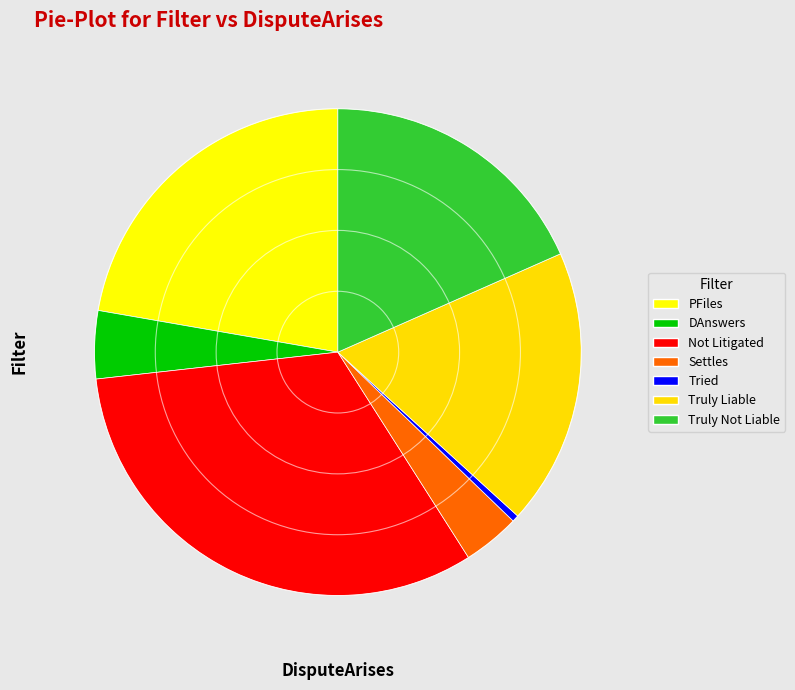

How many segments does this pie chart have?

7